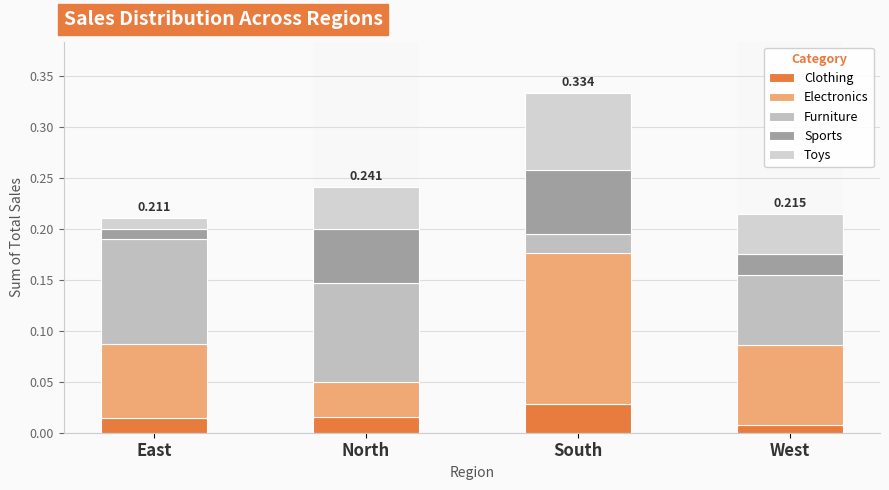

What is the total value across all series at West?

0.2